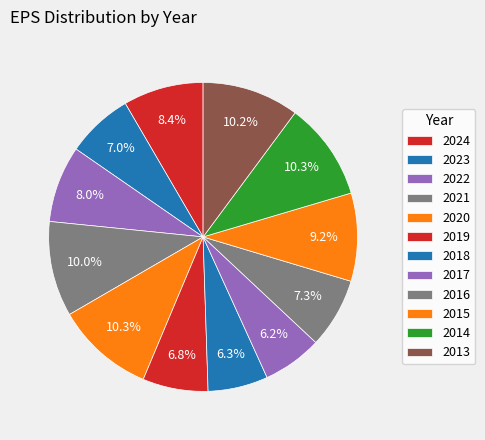

Count the number of slices in the pie.

12